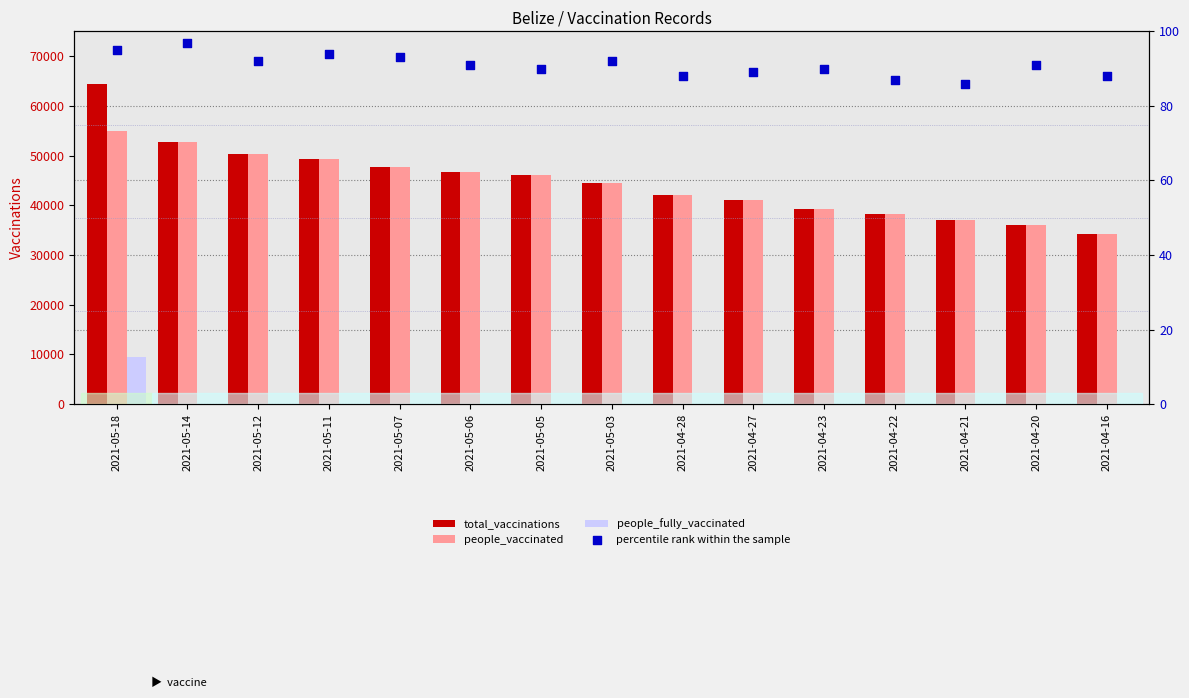

Which series reaches the minimum Y coordinate?

people_fully_vaccinated